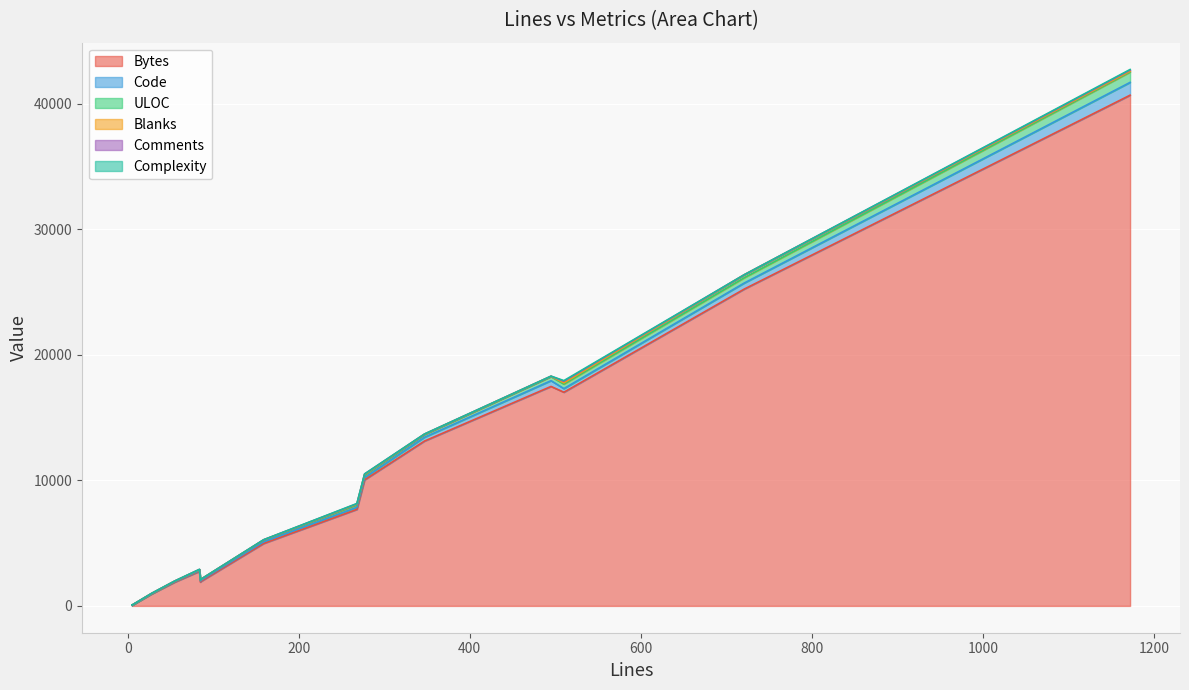

Which category has the highest value in the Complexity series?

510